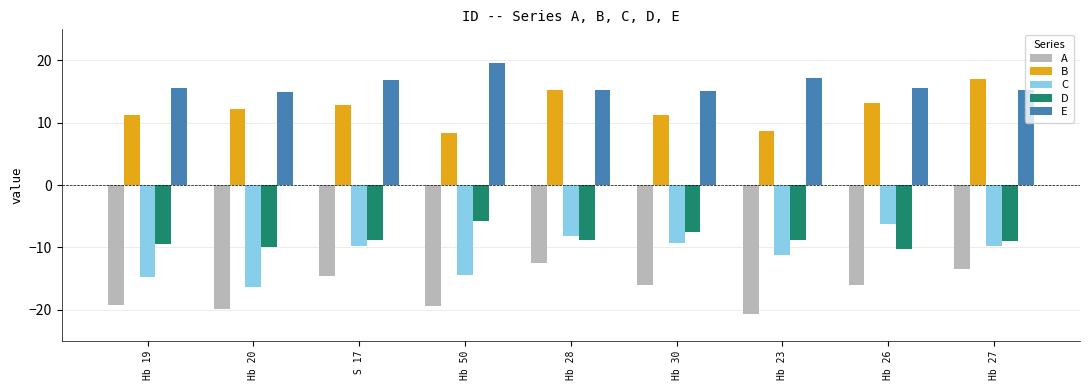

What is the maximum value shown in the chart?

19.6